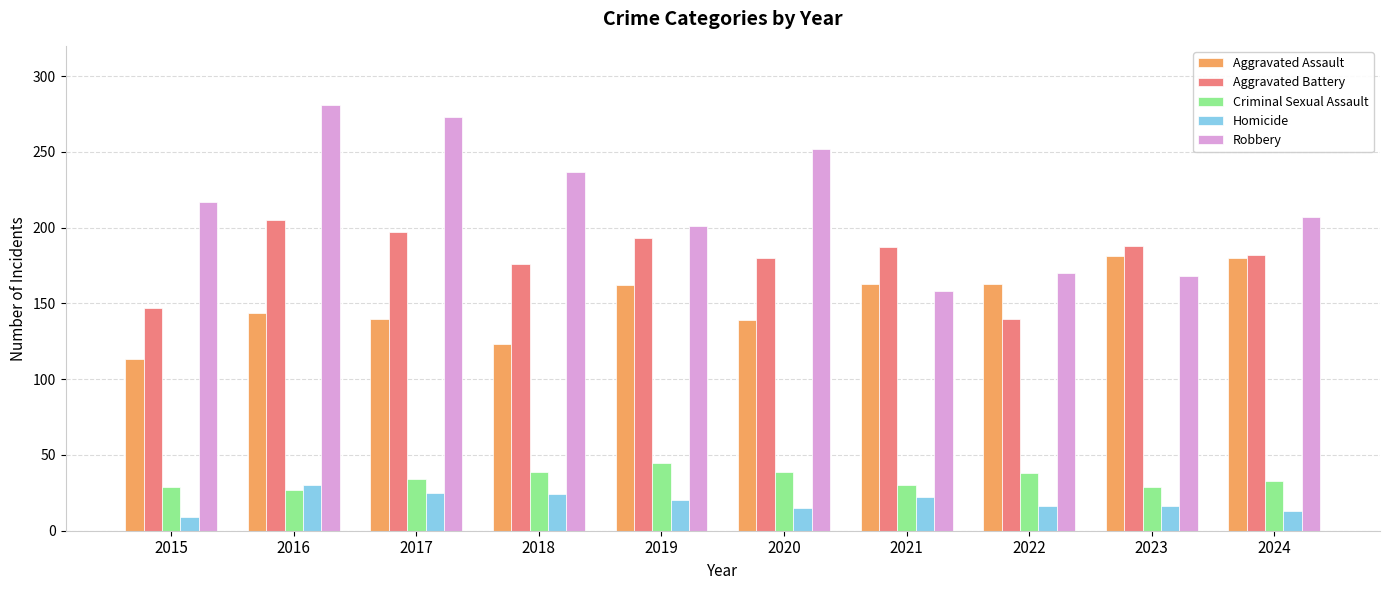

What is the difference between the Aggravated Assault values at 2015 and 2017?

27